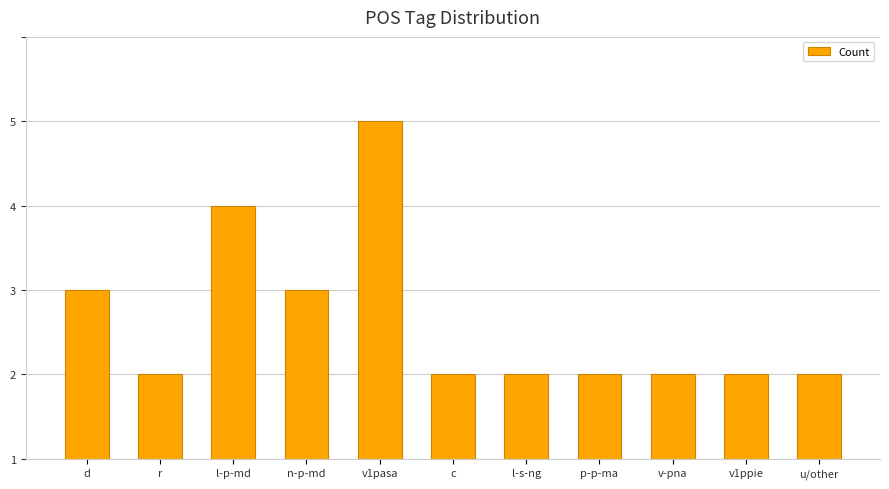

Are the bars horizontal?

No